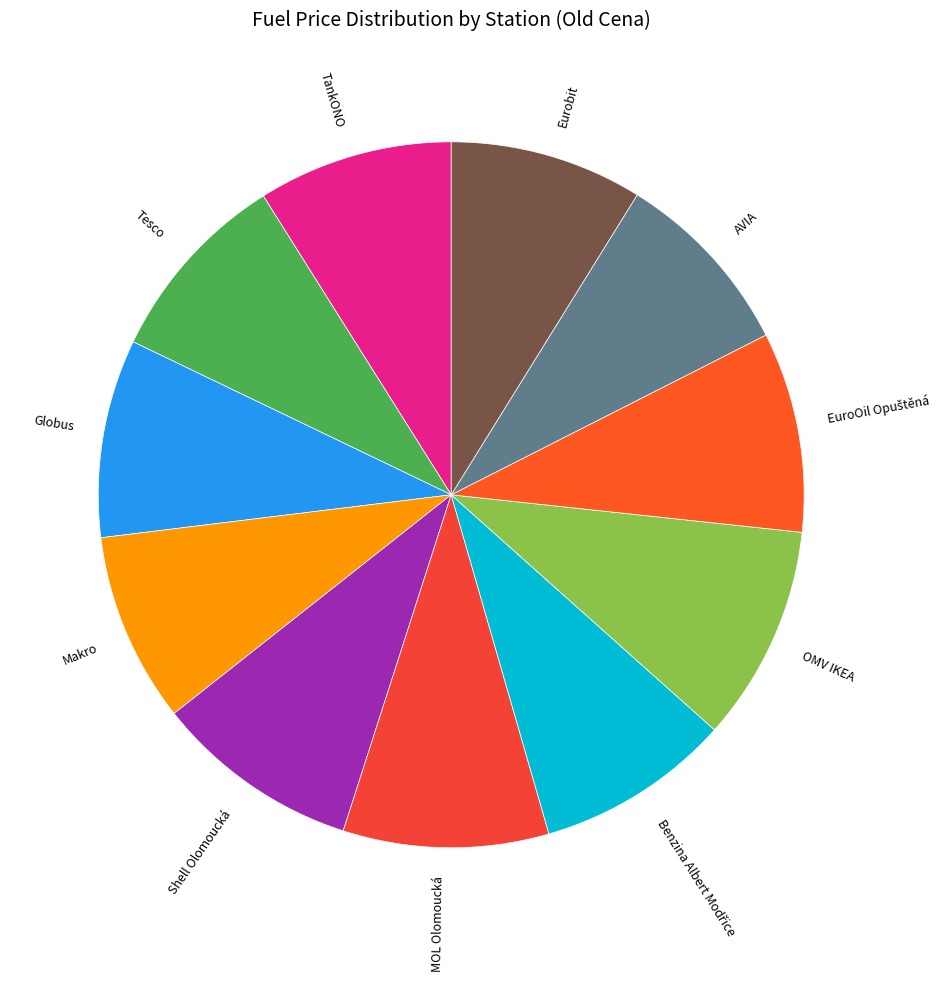

Do Globus and TankONO together represent more than half of the pie?

No